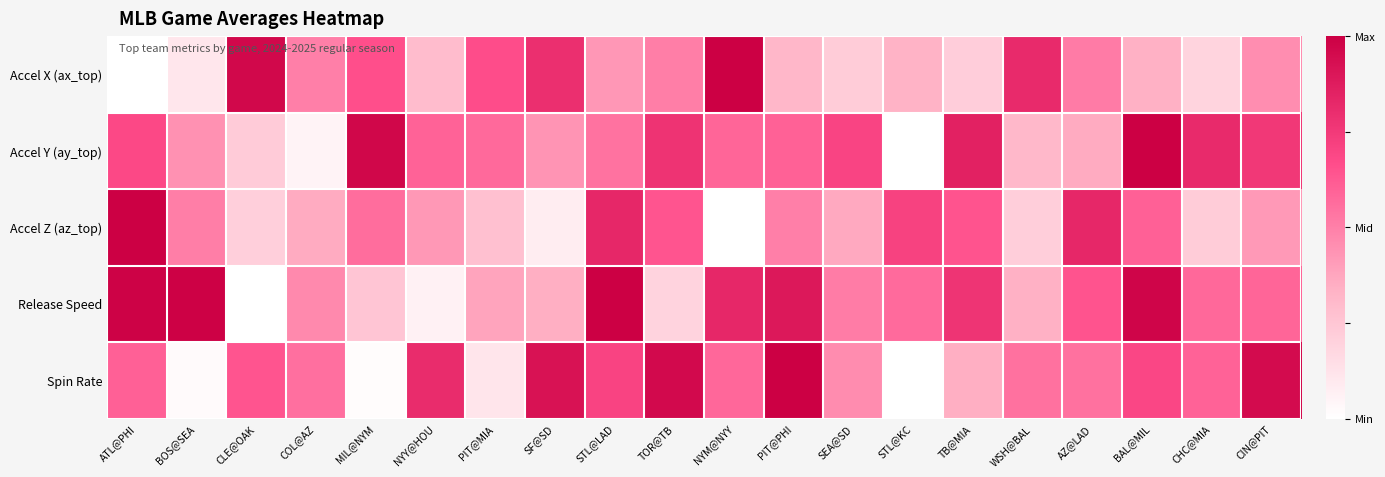

Which has a higher value, NYY@HOU or BOS@SEA?

NYY@HOU